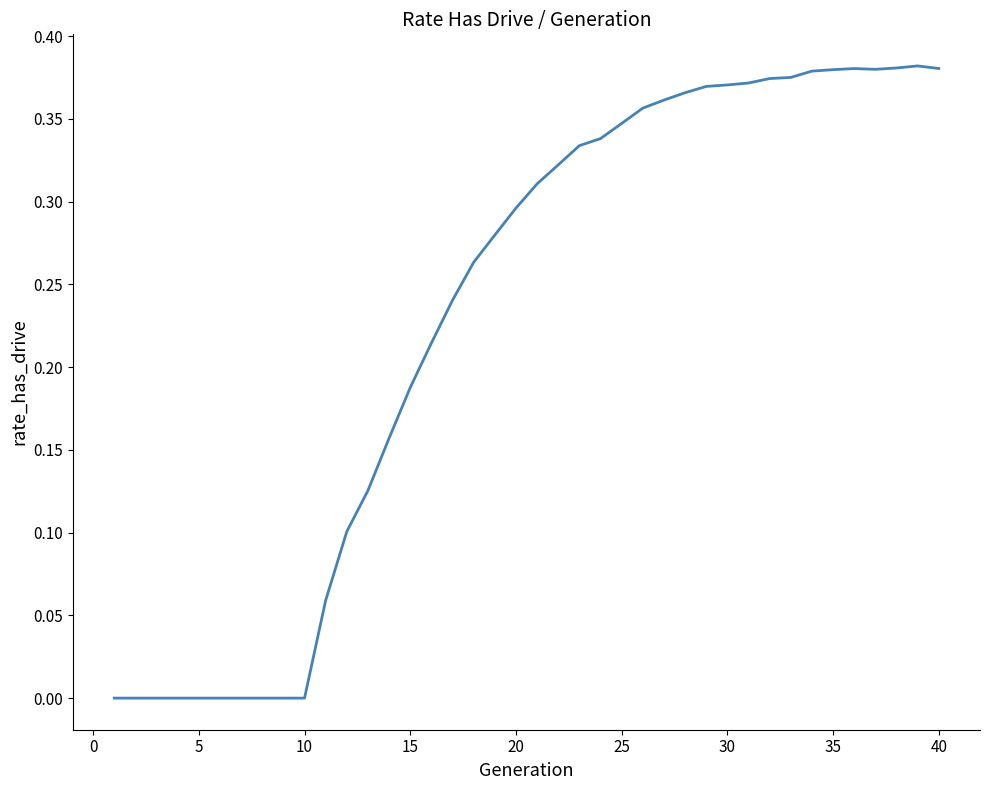

Count the number of categories in the chart.

40